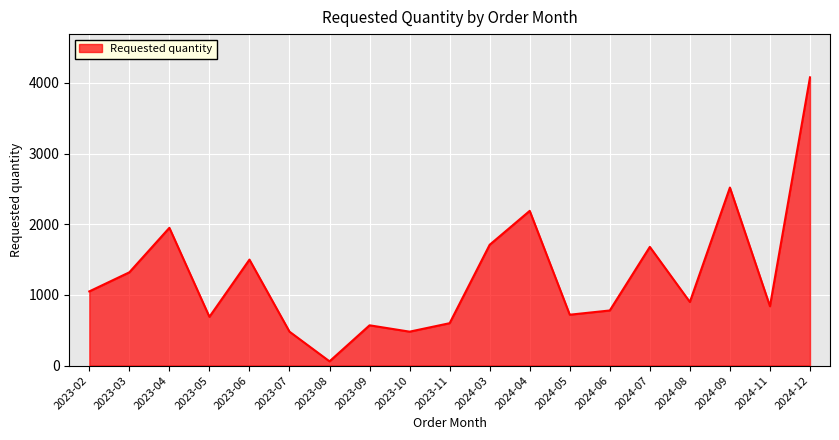

What is the difference between the maximum and second lowest values?

3600